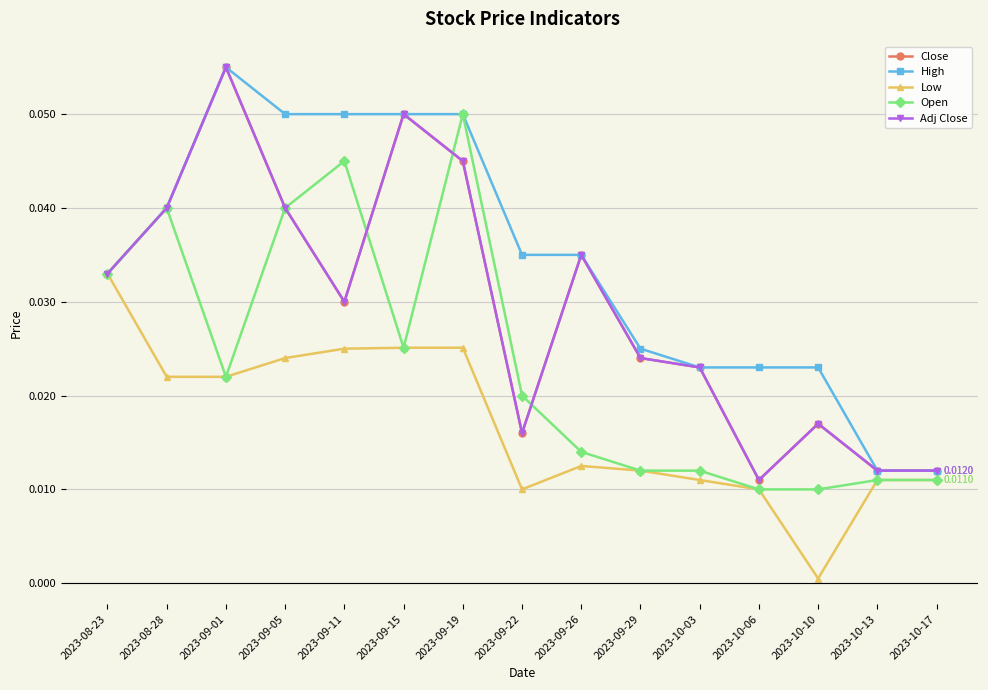

Is it true that High equals 0.0 at 2023-10-13?

False